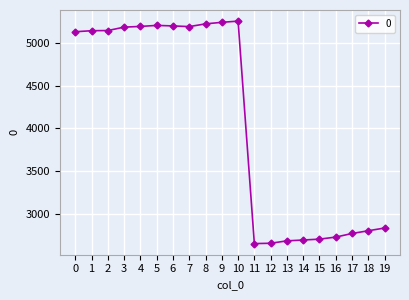

What is the difference between the maximum and second lowest values?

2595